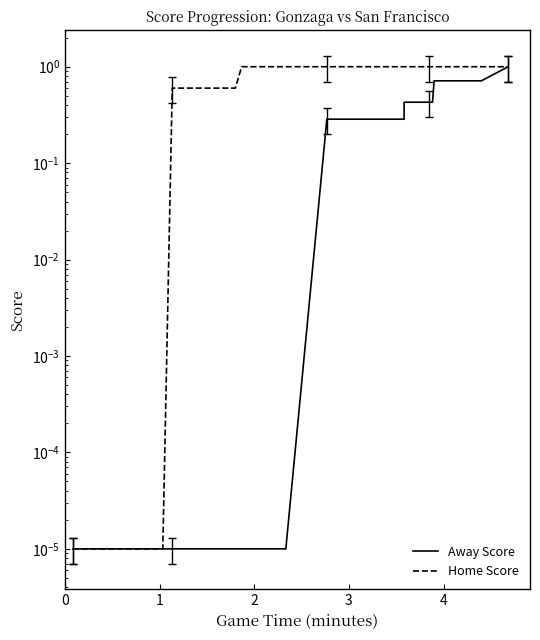

What is the difference between the second highest and minimum values in the Home Score series?

1.0